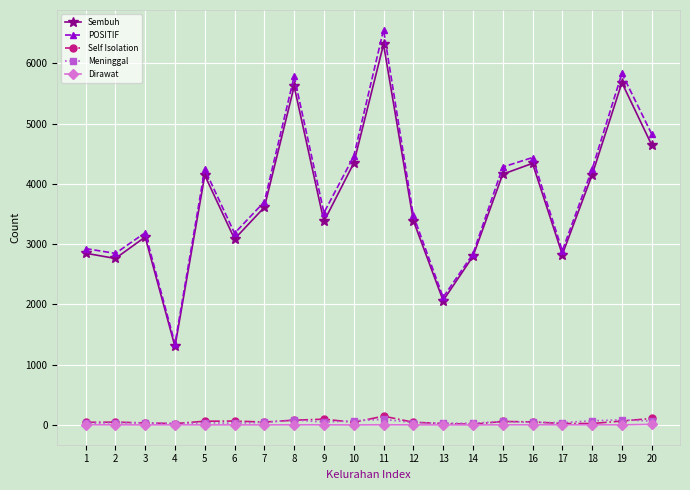

What is the total value across all series at 5?

8482